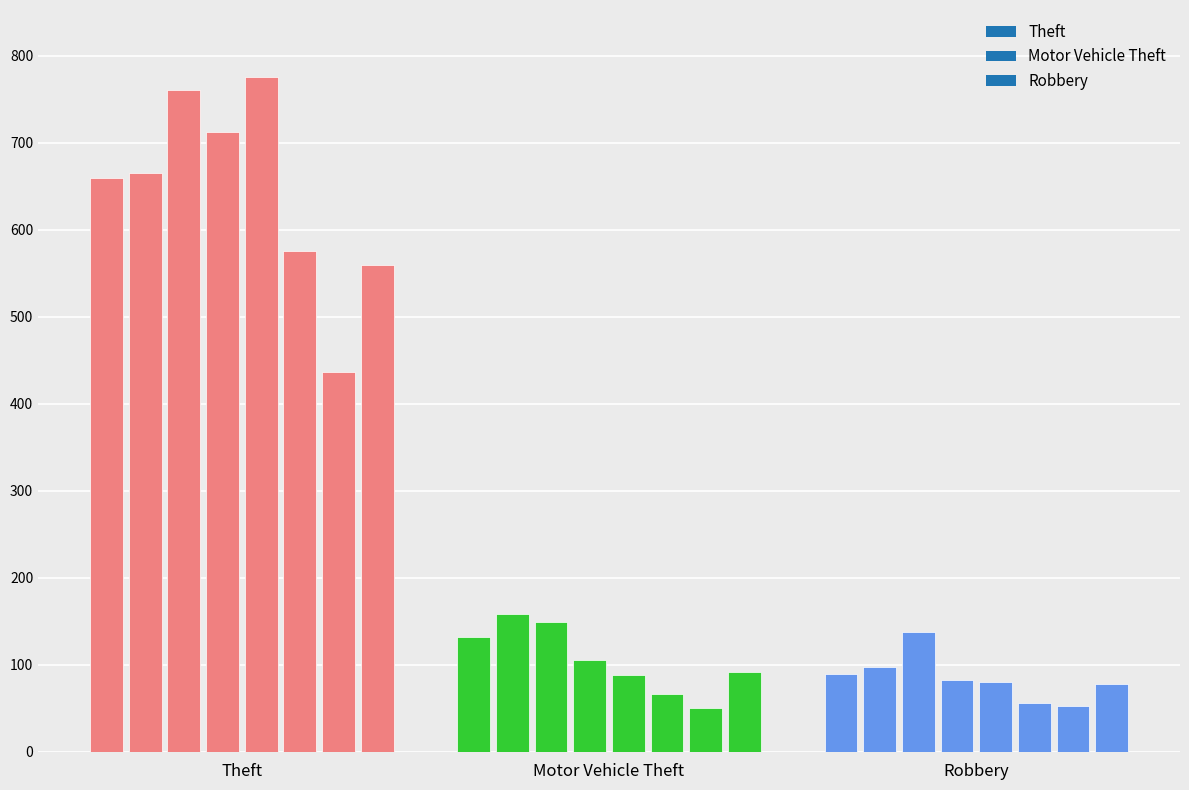

What is the value of the 13th bar from the left?

88